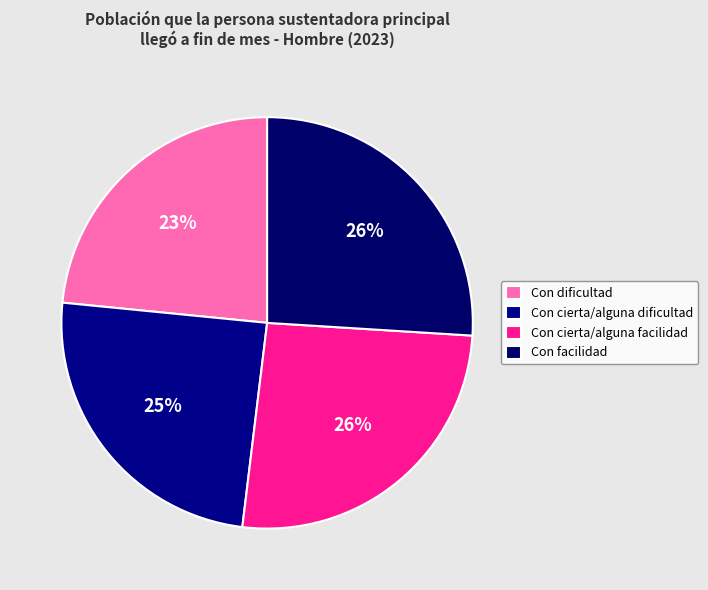

How many slices are in this pie chart?

4